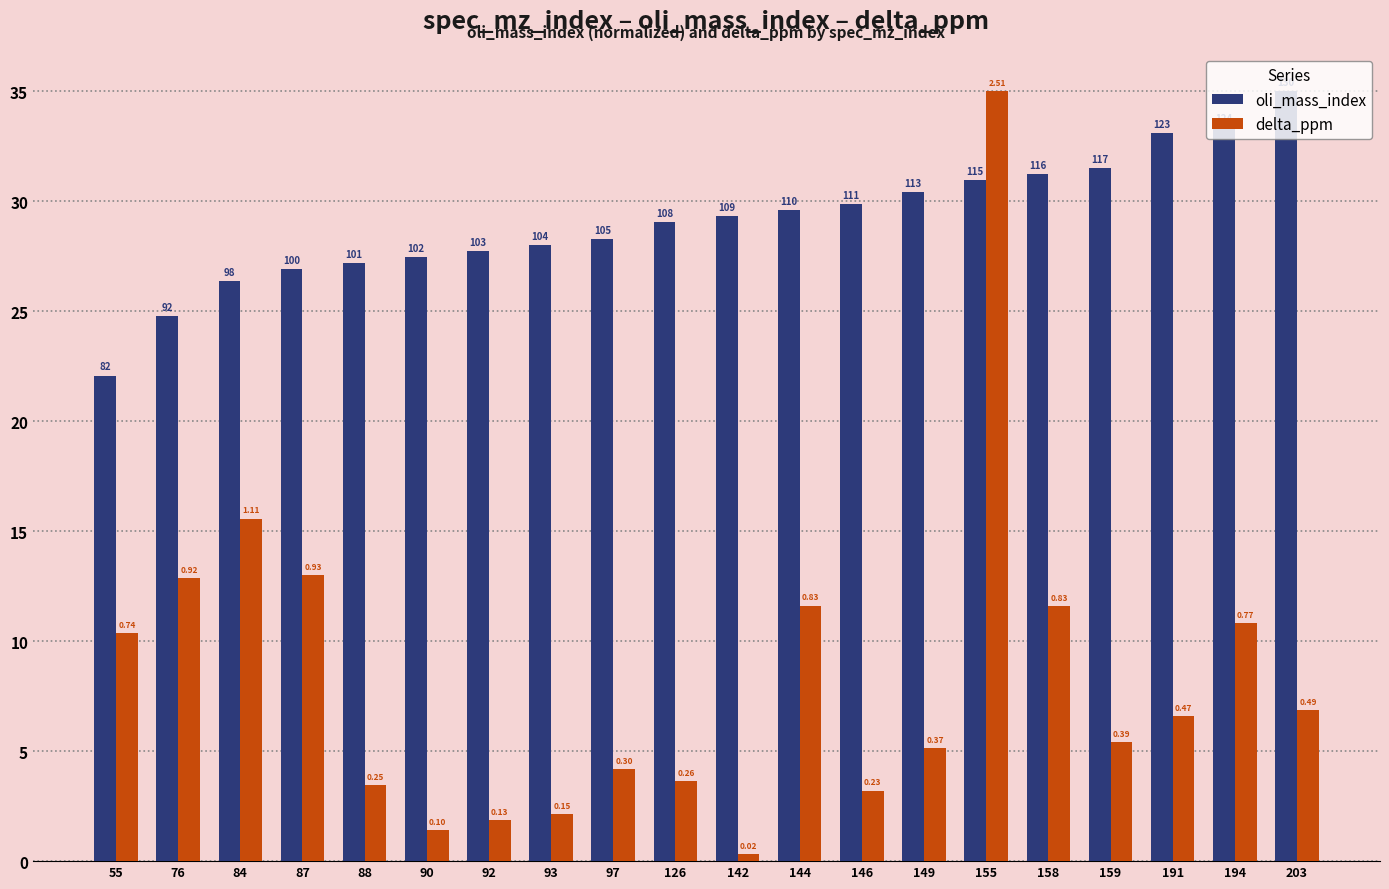

What are all the series names shown in the legend?

oli_mass_index, delta_ppm